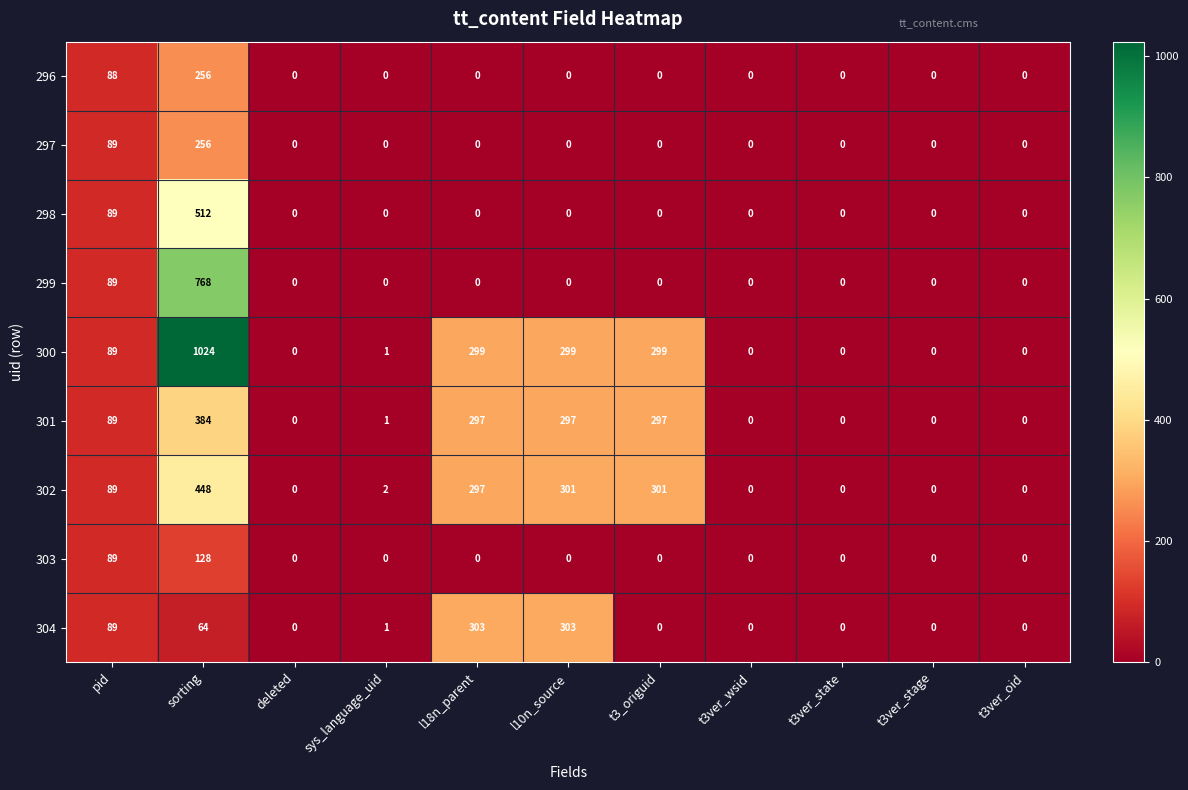

Where does the 301 series first go above 1?

pid